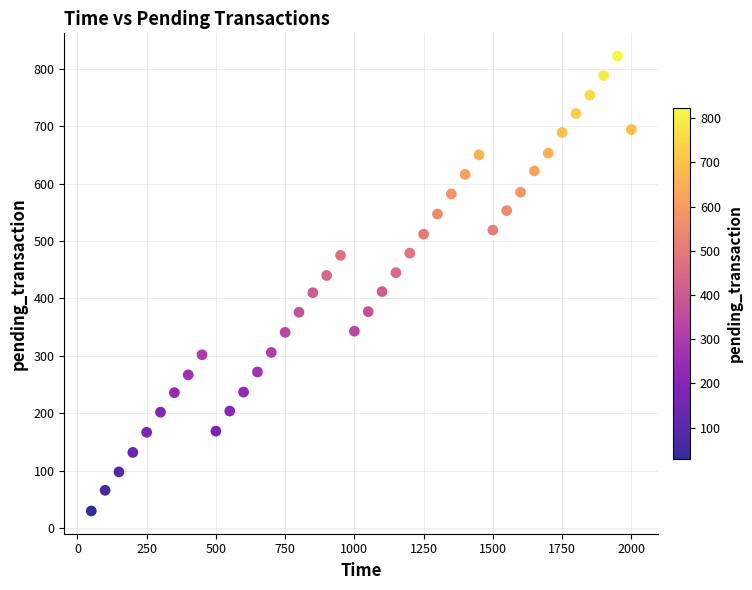

What is the range of Y values (max minus min)?

792